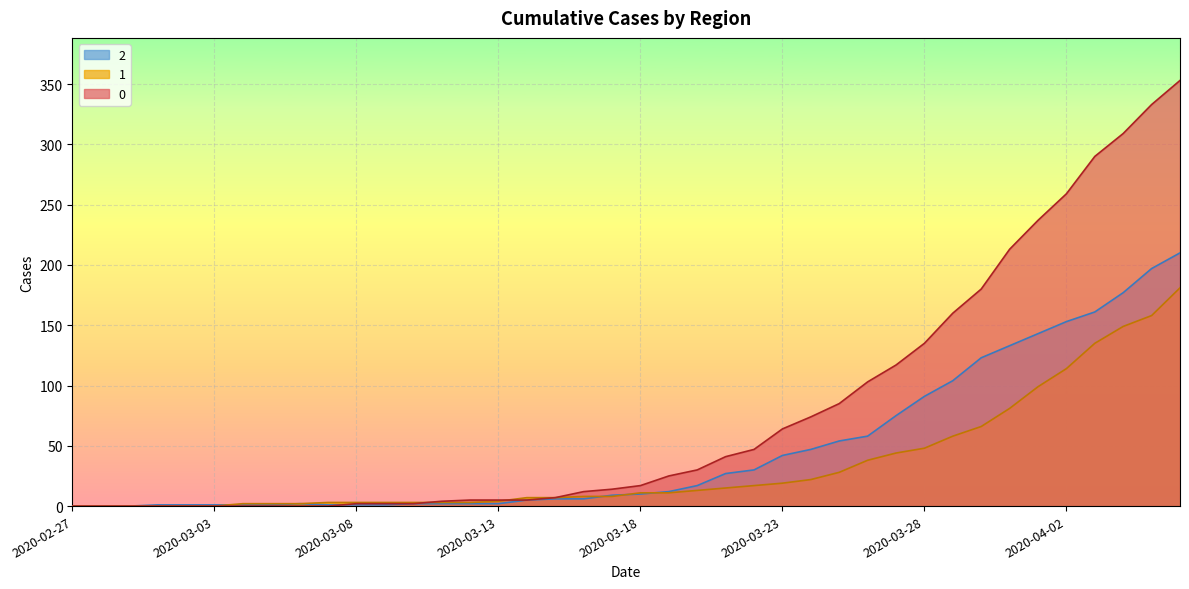

True or false: 0 has a value of 1 at 2020-03-10.

False